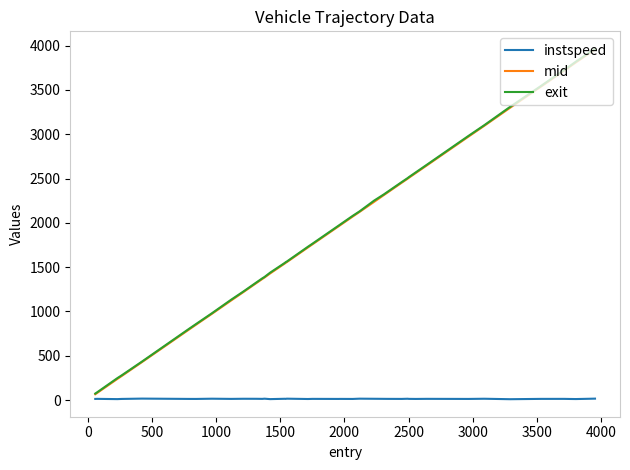

How many lines are shown in the chart?

3